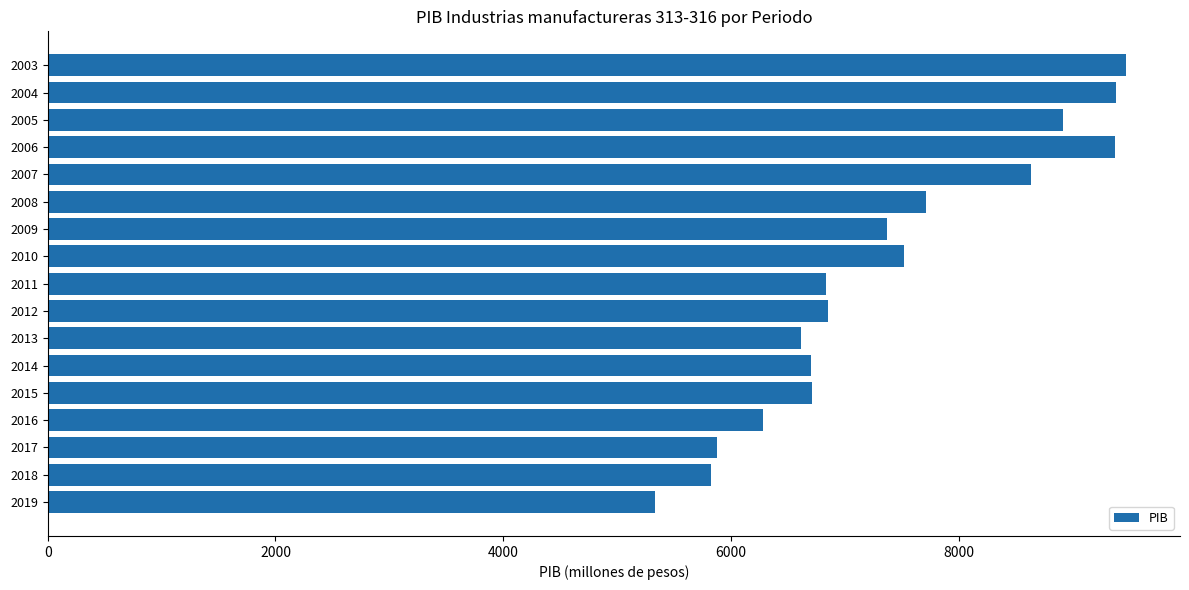

Between 2018 and 2009, which is larger?

2009